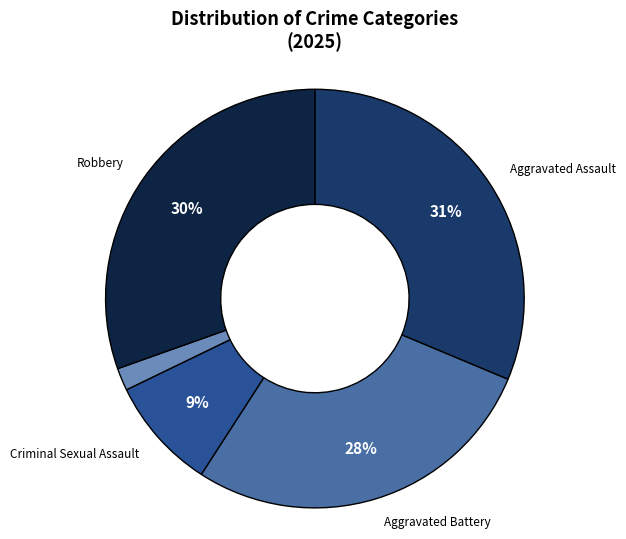

To the nearest percent, what is the average slice percentage?

20%